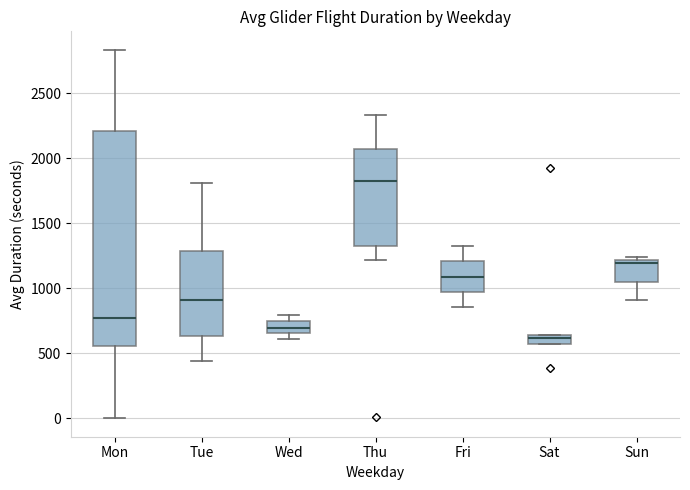

Where is the upper edge of the box for Fri on the y-axis? The values are not printed on the chart, so give them approximately, as read against the axis.

1200